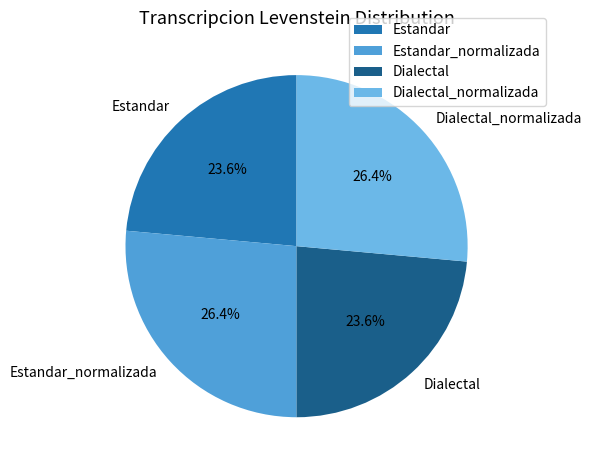

To the nearest percent, what portion does Estandar_normalizada represent?

26%